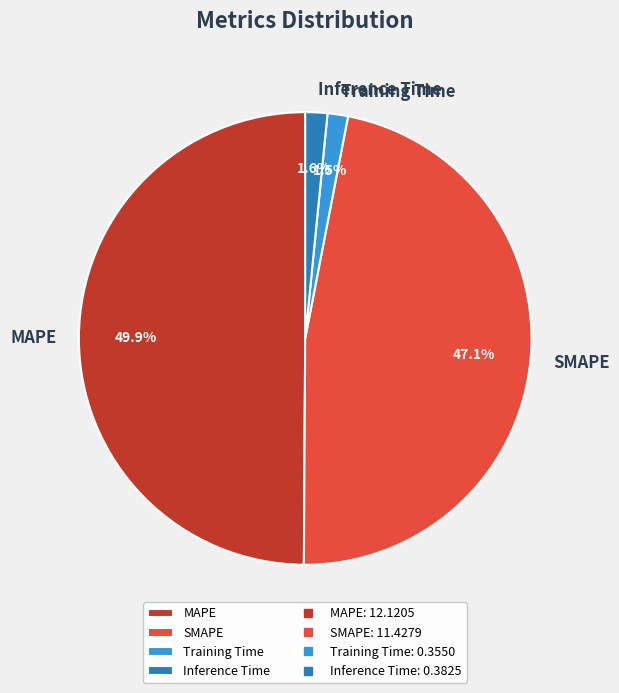

Does Training Time represent more than half of the total?

No